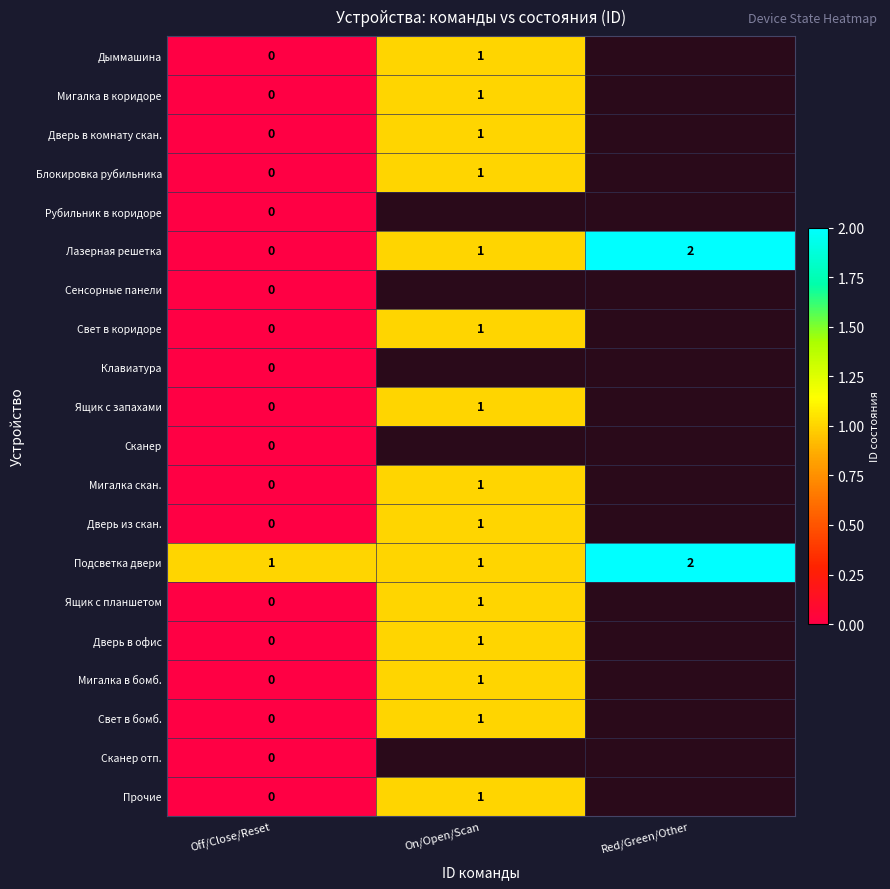

Which category has the highest value in the Лазерная решетка series?

Red/Green/Other